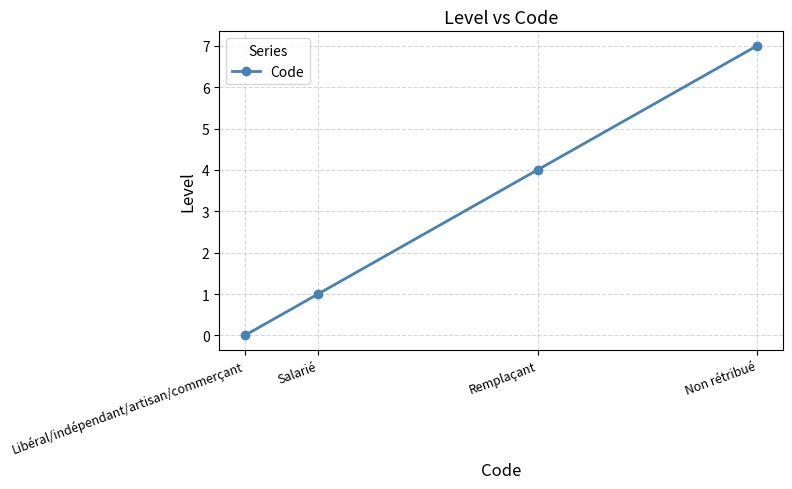

How many distinct data groups are displayed?

1